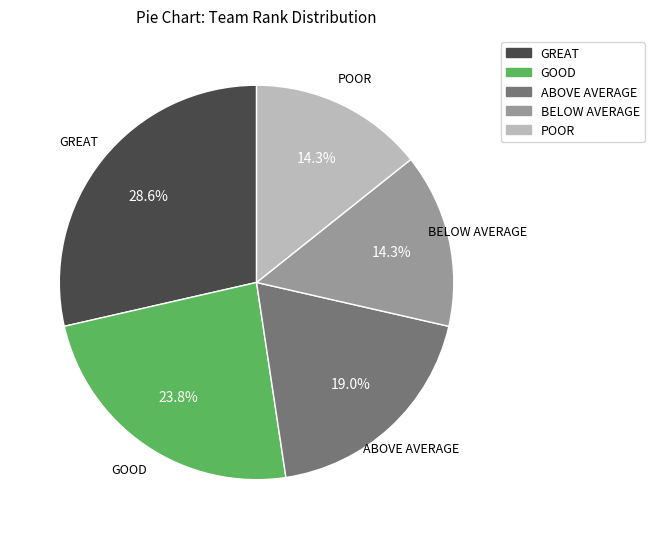

What is the largest slice in the pie chart?

GREAT